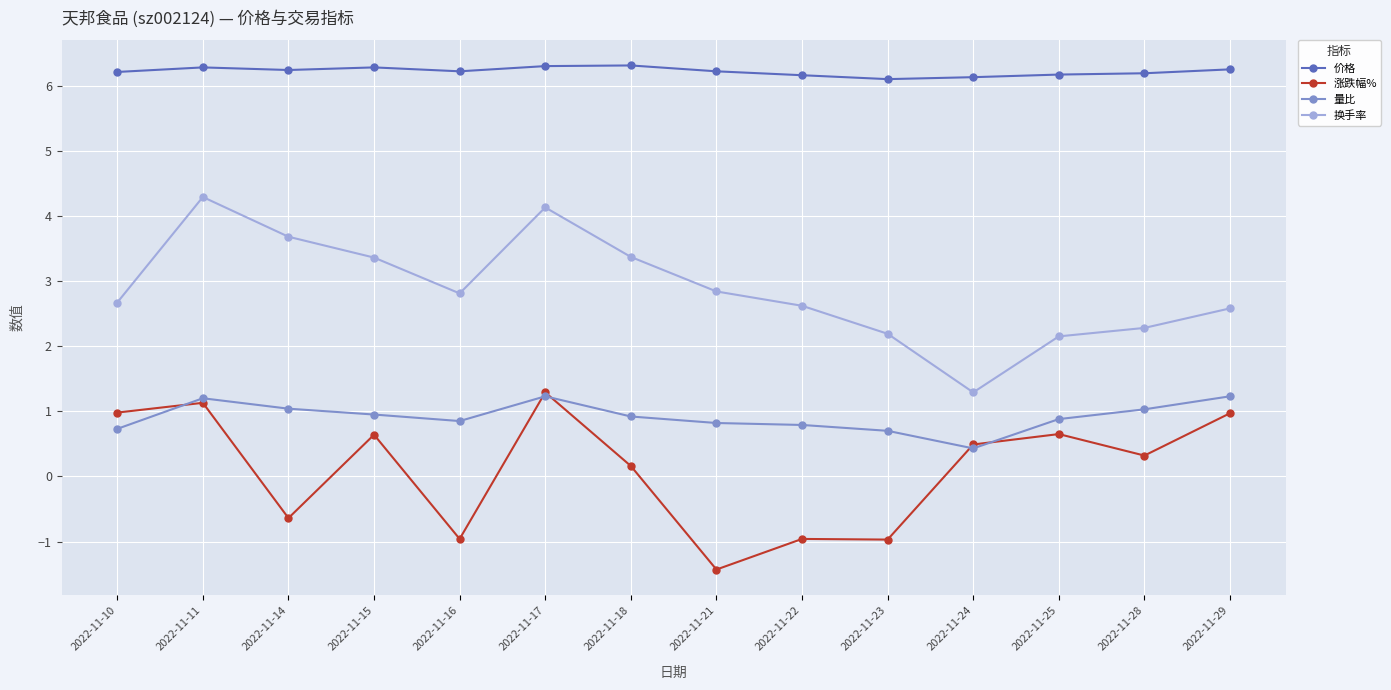

Which series has the largest total across all categories?

价格